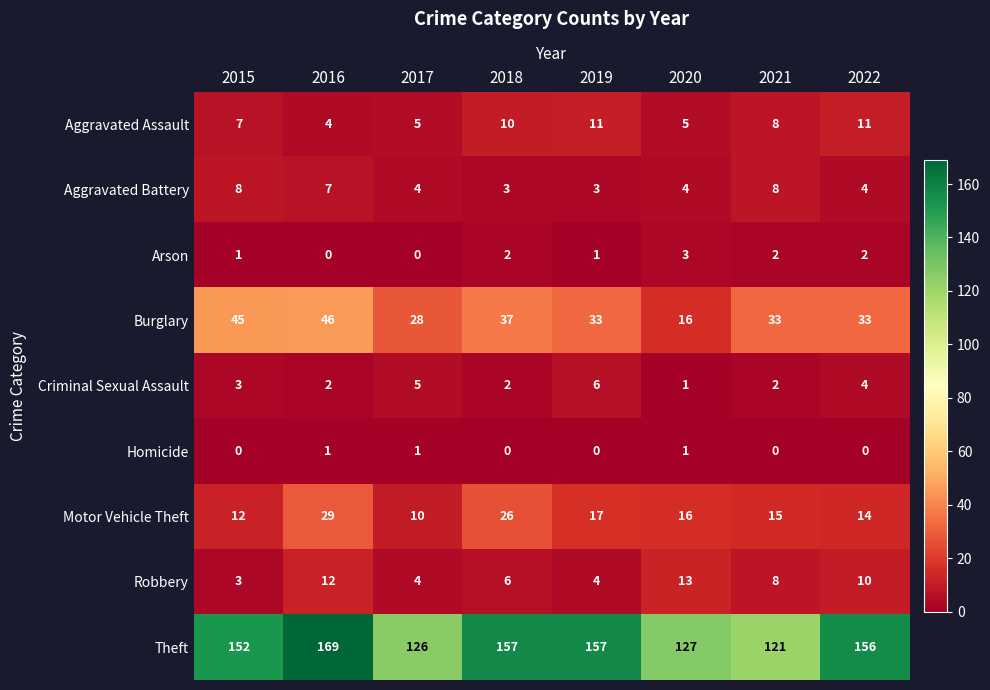

At which category is the sum across all series the highest?

2016